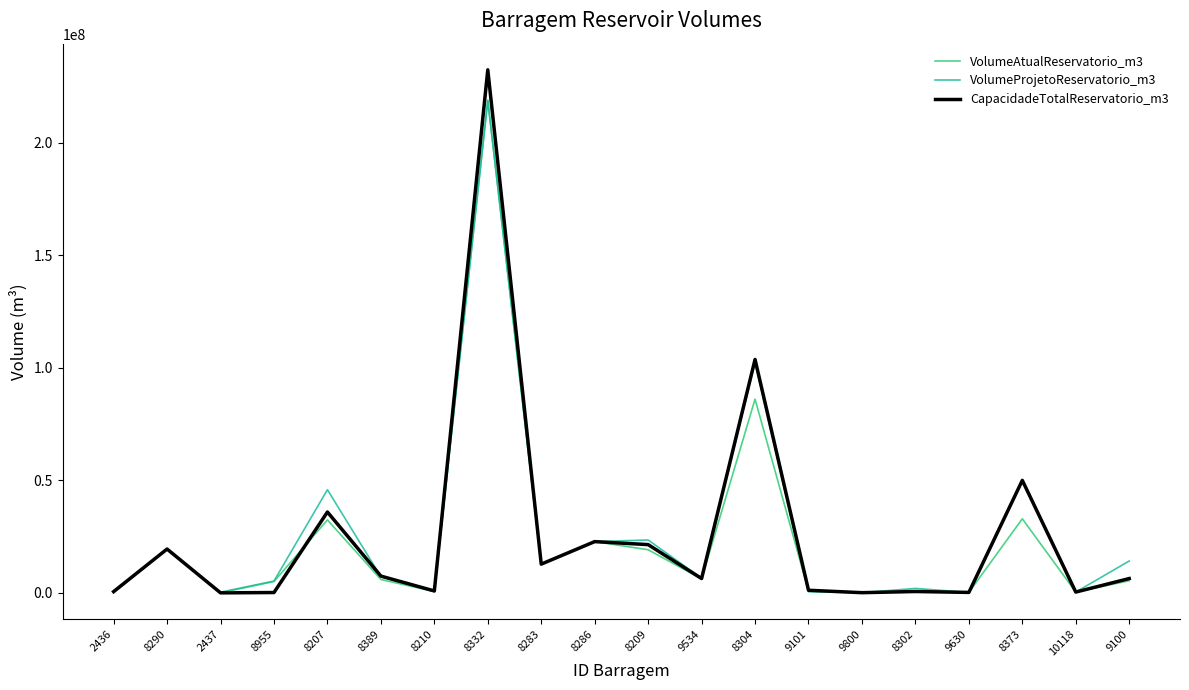

What is the maximum value for CapacidadeTotalReservatorio_m3?

232526173.0